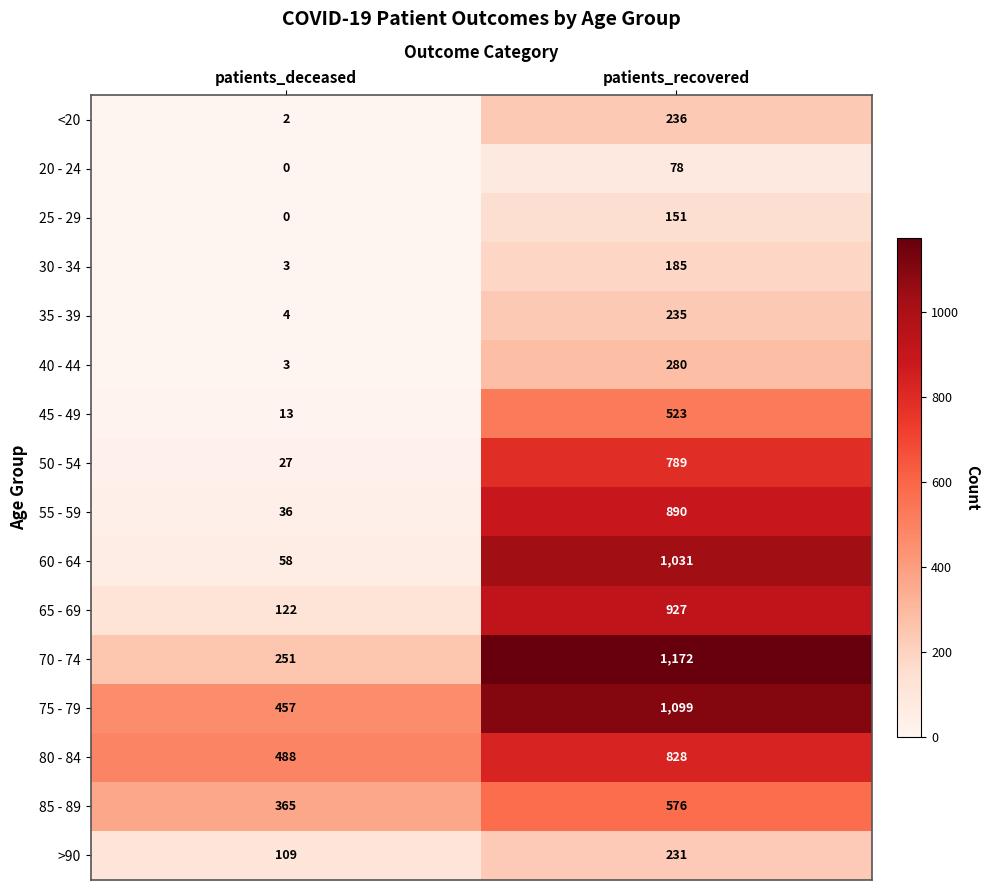

Rank the series by their maximum value, from highest to lowest.

70 - 74, 75 - 79, 60 - 64, 65 - 69, 55 - 59, 80 - 84, 50 - 54, 85 - 89, 45 - 49, 40 - 44, <20, 35 - 39, >90, 30 - 34, 25 - 29, 20 - 24